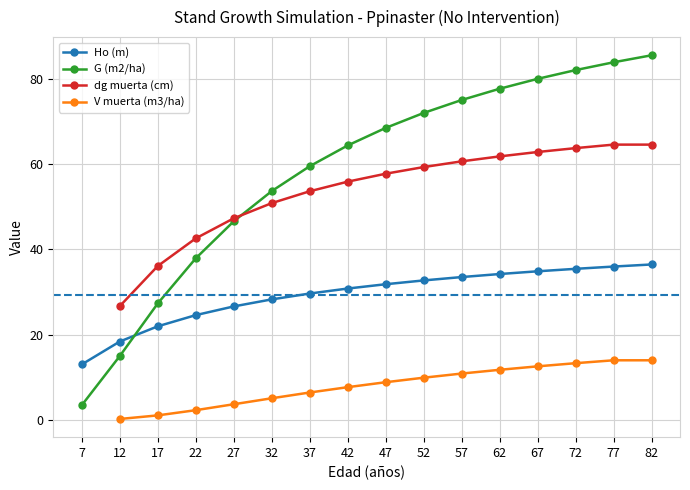

How many values are below 47?

8